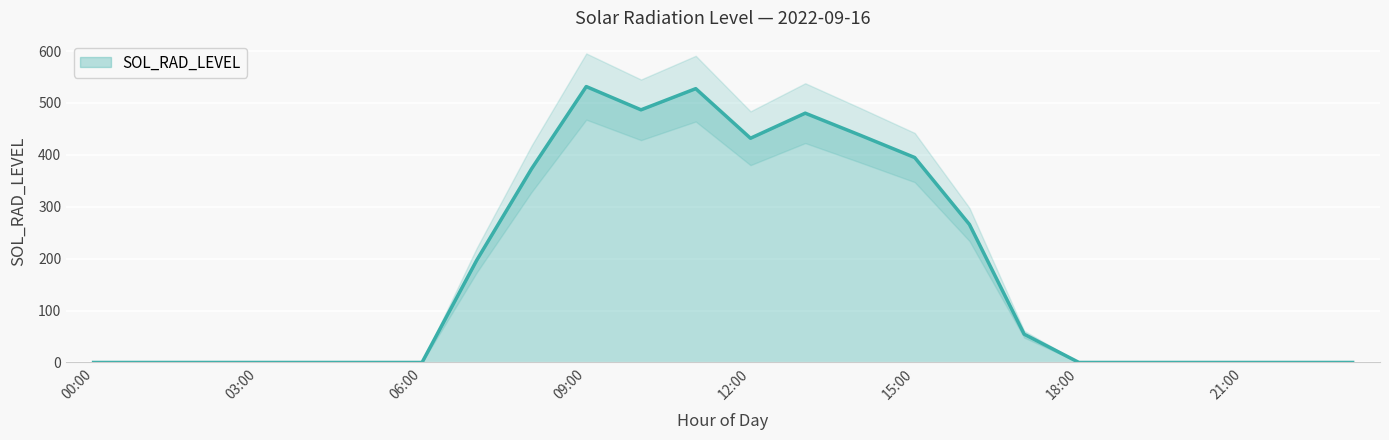

Where is the first local maximum?

09:00